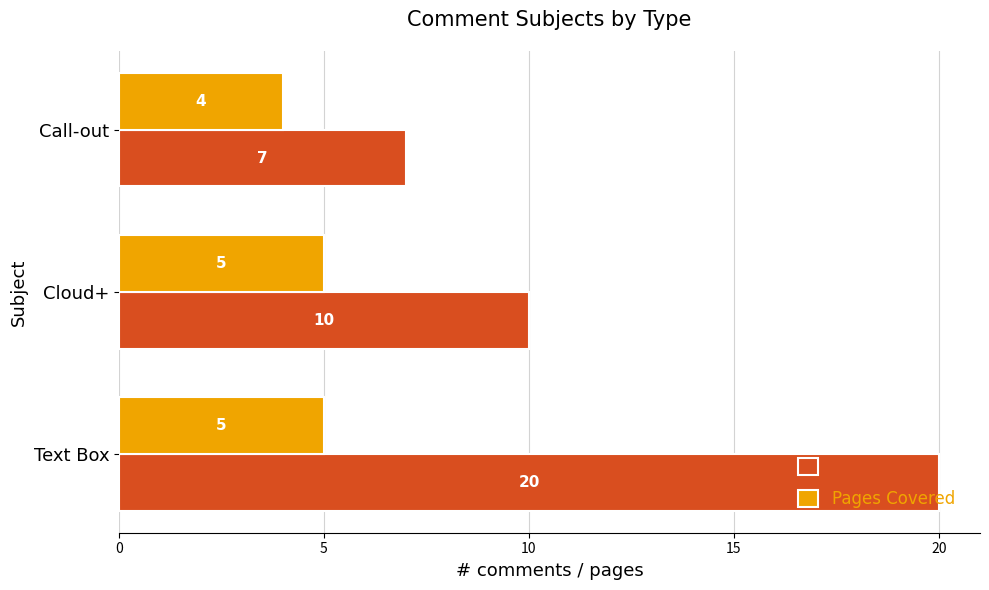

What is the difference between the Count values at Cloud+ and Text Box?

10